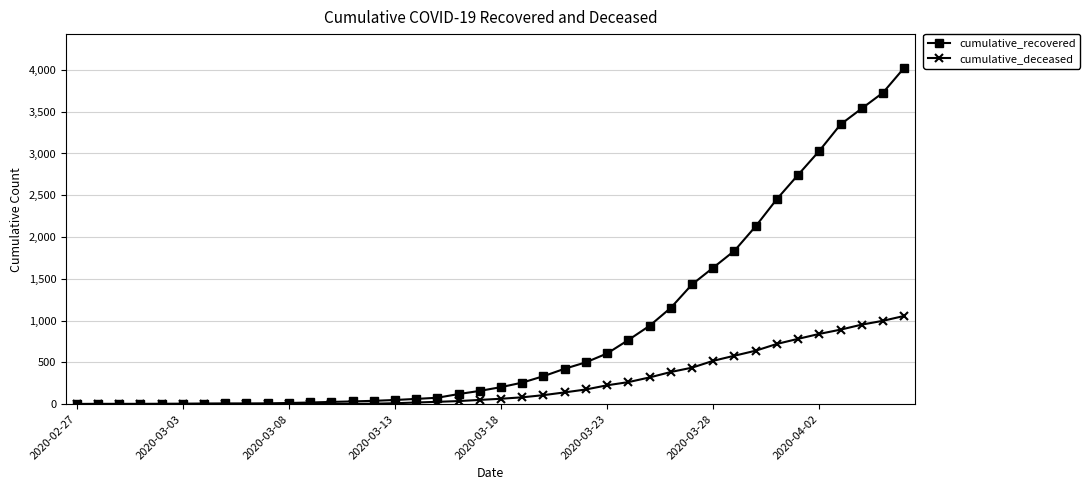

What are all the series names shown in the legend?

cumulative_recovered, cumulative_deceased